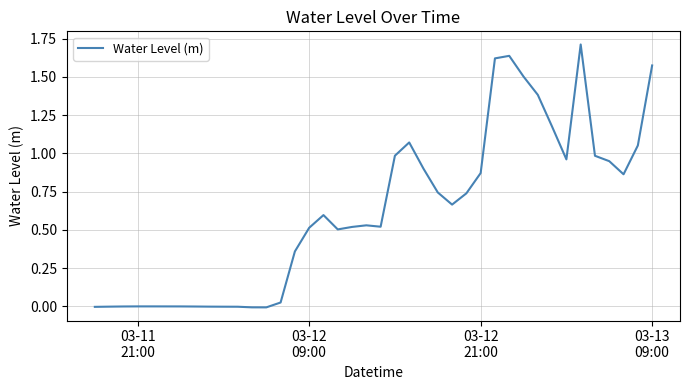

What is the maximum value shown in the chart?

1.7